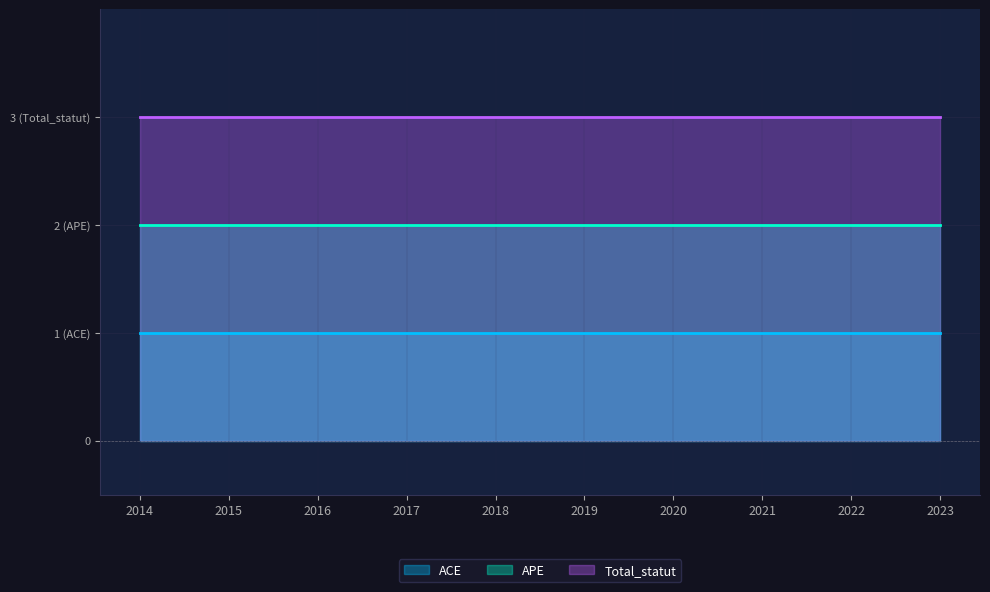

Rank the series by their maximum value, from highest to lowest.

Total_statut, APE, ACE